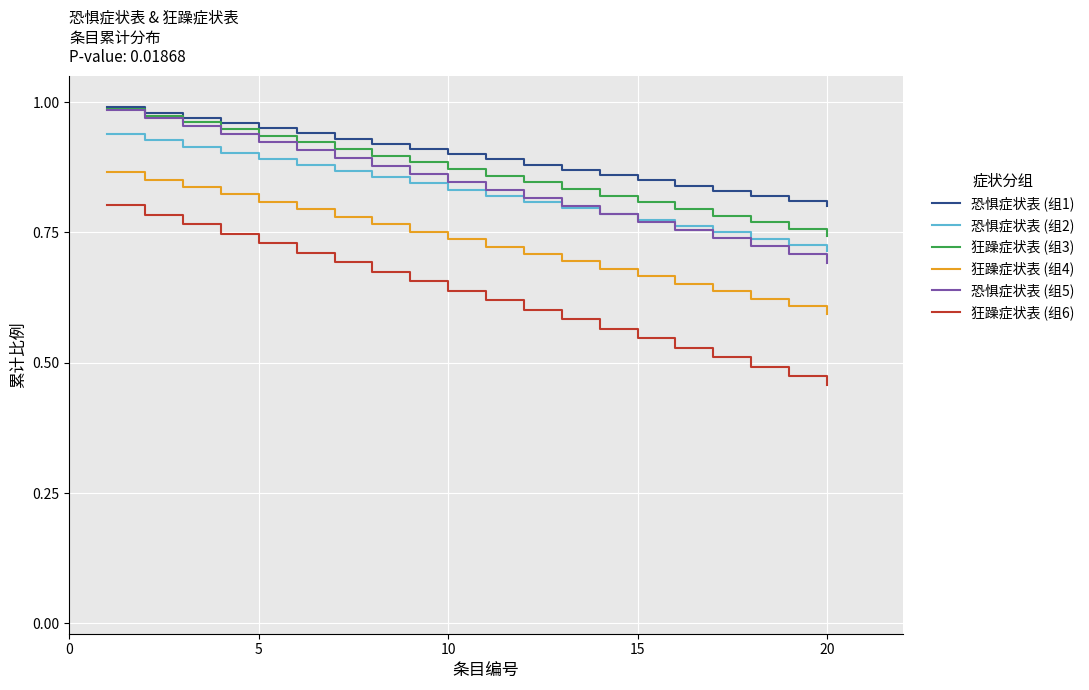

Which series has the largest range (max minus min)?

狂躁症状表 (组6)